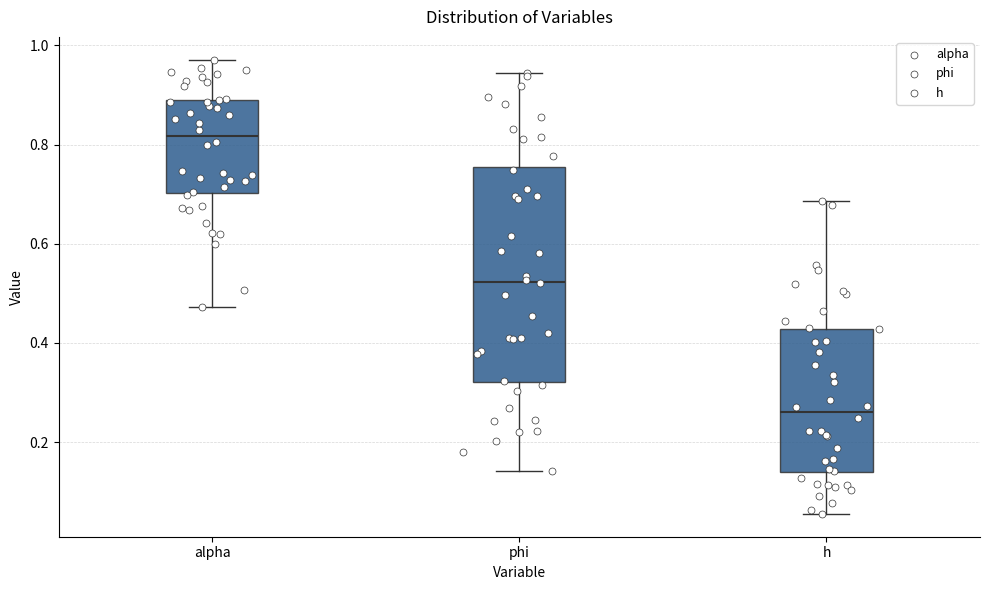

Reading left to right, read every box against the y-axis: the position of its median line, the range the box covers, and the ends of its whiskers. The values are not printed on the chart, so give them approximately, as read against the axis.

alpha: median 0.82, box 0.70 to 0.90, whiskers 0.48 to 0.98
phi: median 0.52, box 0.32 to 0.76, whiskers 0.14 to 0.94
h: median 0.26, box 0.14 to 0.42, whiskers 0.06 to 0.68